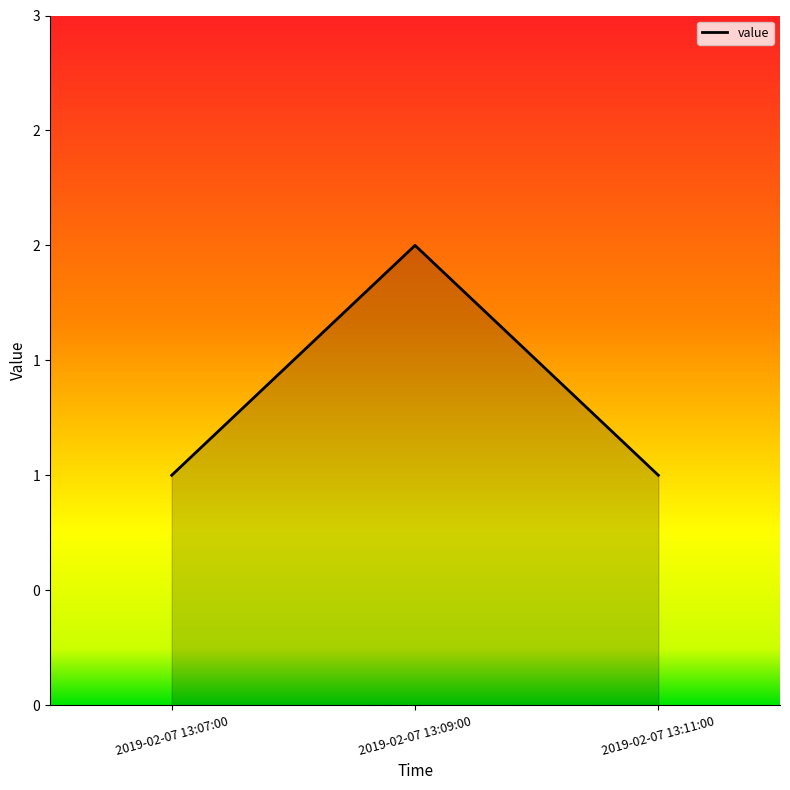

Read the value at 2019-02-07 13:11:00.

1